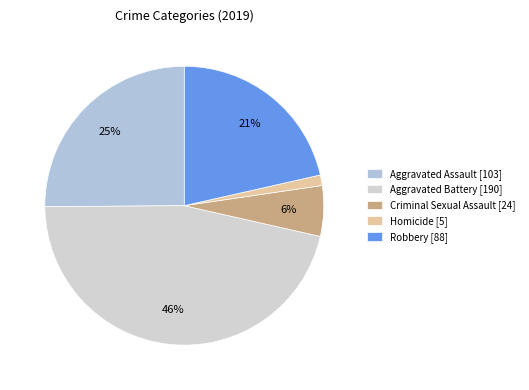

To the nearest percent, what portion does Robbery represent?

21%